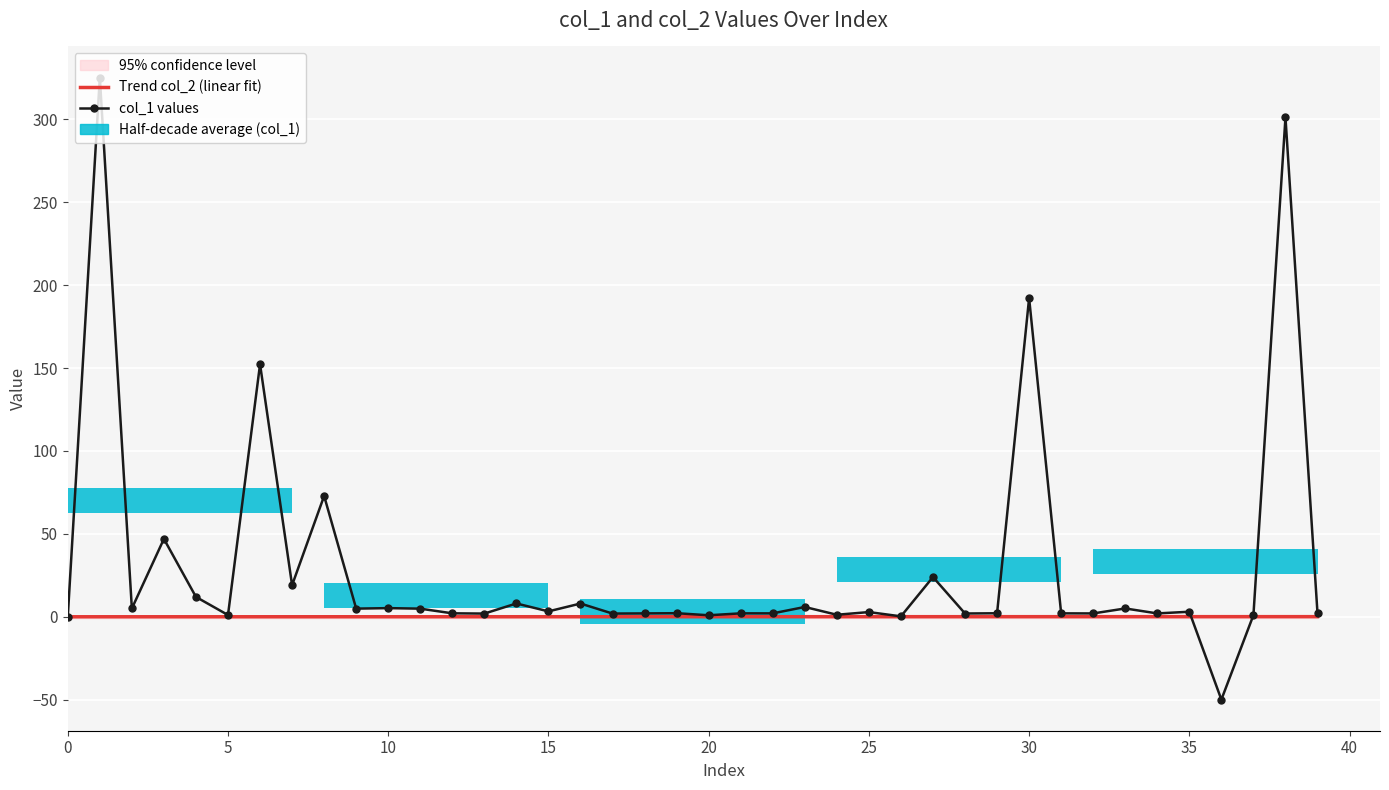

What is the difference between the maximum and minimum values in the Trend col_2 (linear fit) series?

0.1